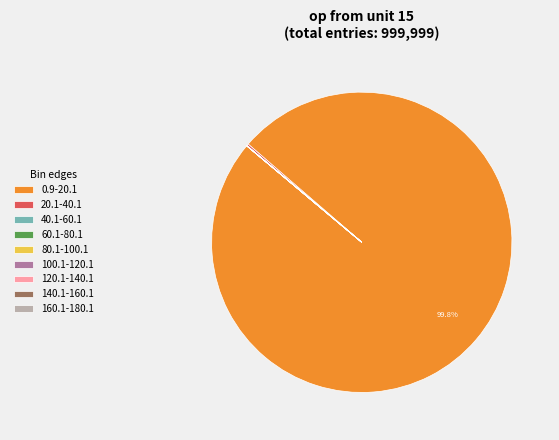

Does 0.9-20.1 represent more than half of the total?

Yes